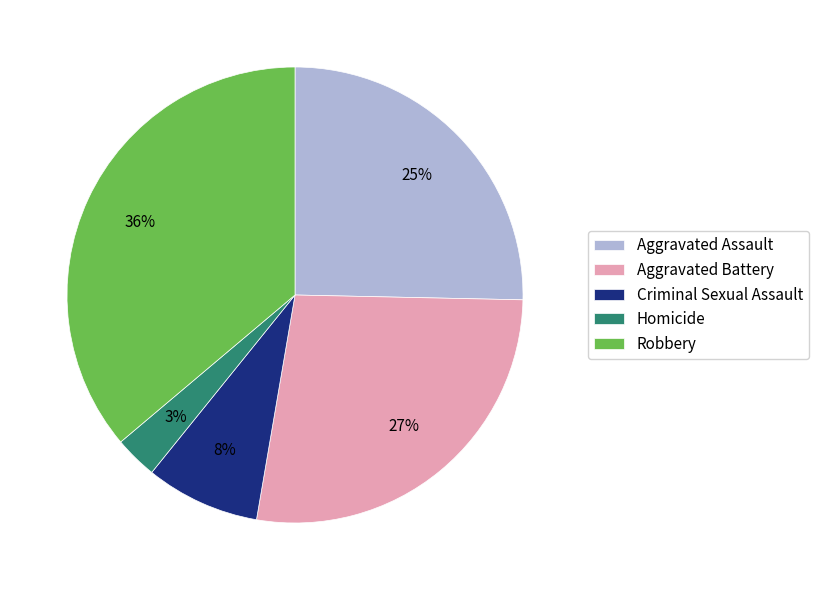

To the nearest percent, what is the difference between the largest and smallest slice percentages?

33%